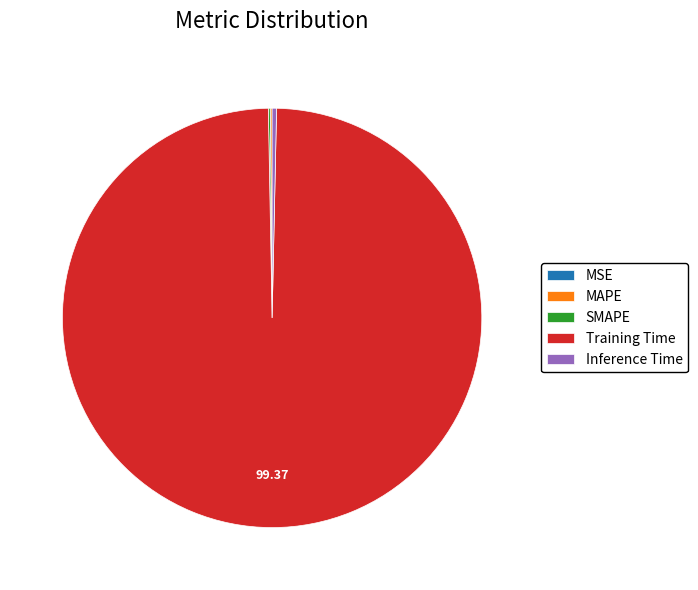

Which slice is the largest?

Training Time